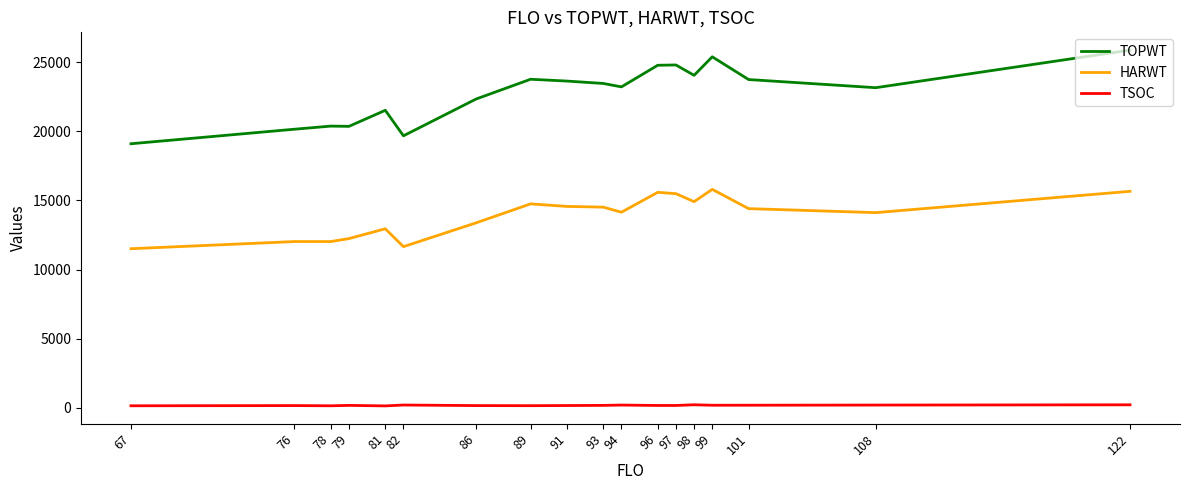

What is the difference between the highest and lowest values at 99?

25204